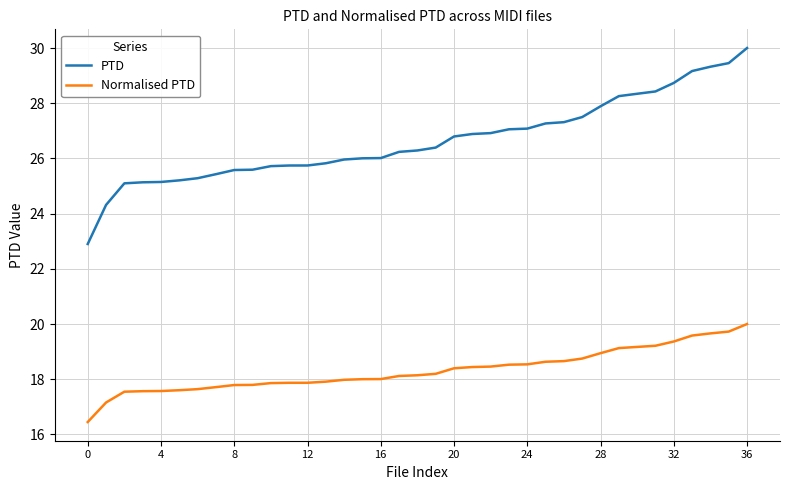

True or false: Normalised PTD and PTD cross at least once.

False